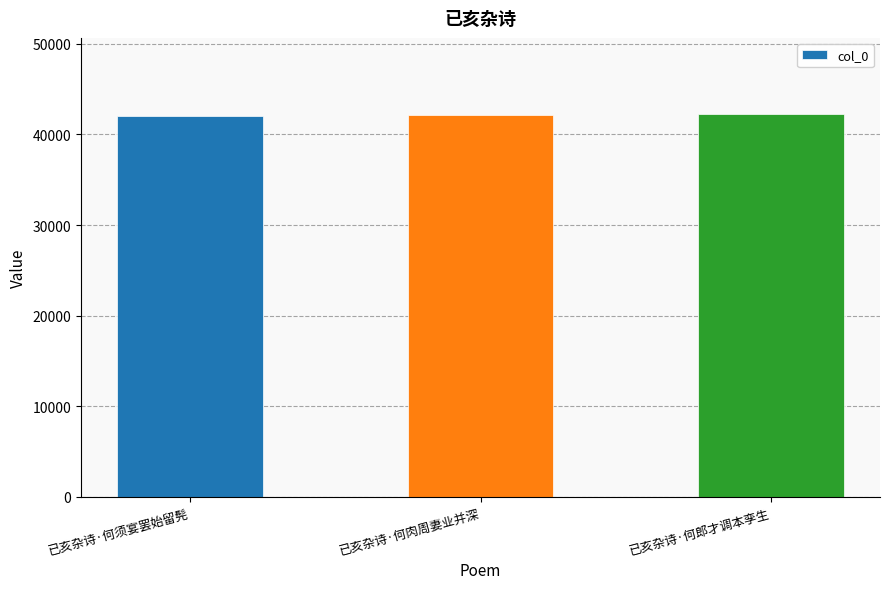

Read the value at 已亥杂诗·何肉周妻业并深.

42154